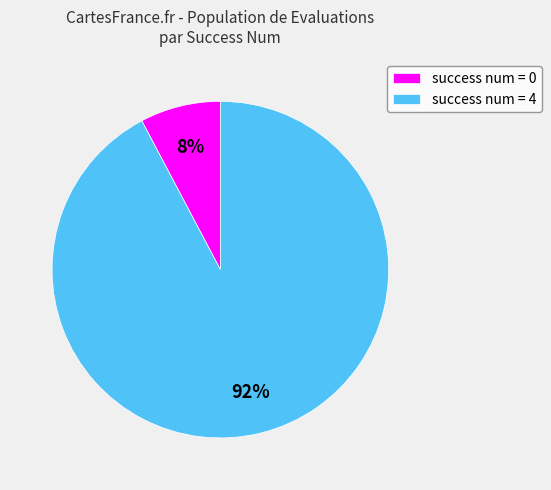

Do success num = 0 and success num = 4 together represent more than half of the pie?

Yes